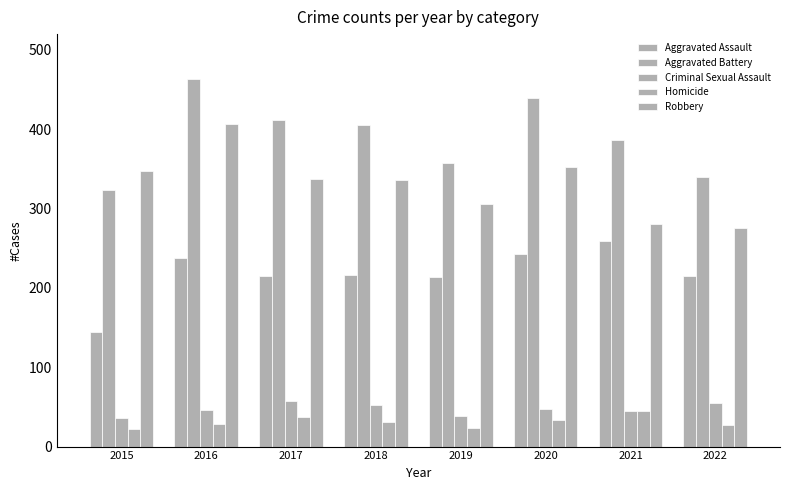

Is the value of Homicide at 2022 greater than the value of Criminal Sexual Assault at 2022?

No